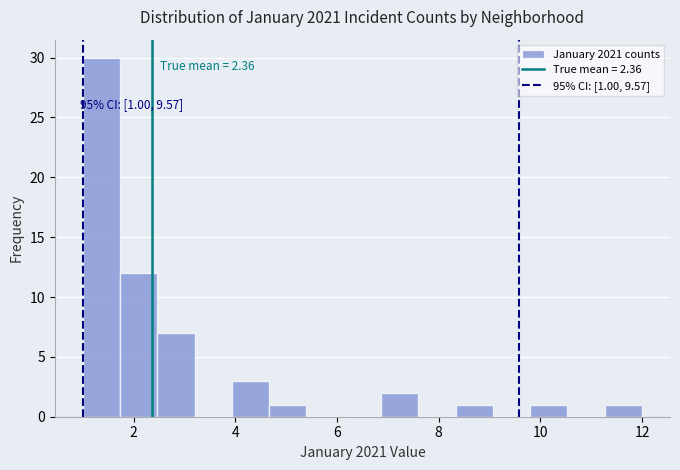

Around what value on the x-axis is the tallest bar? Give the approximate position of its centre, as read against the axis.

1.4